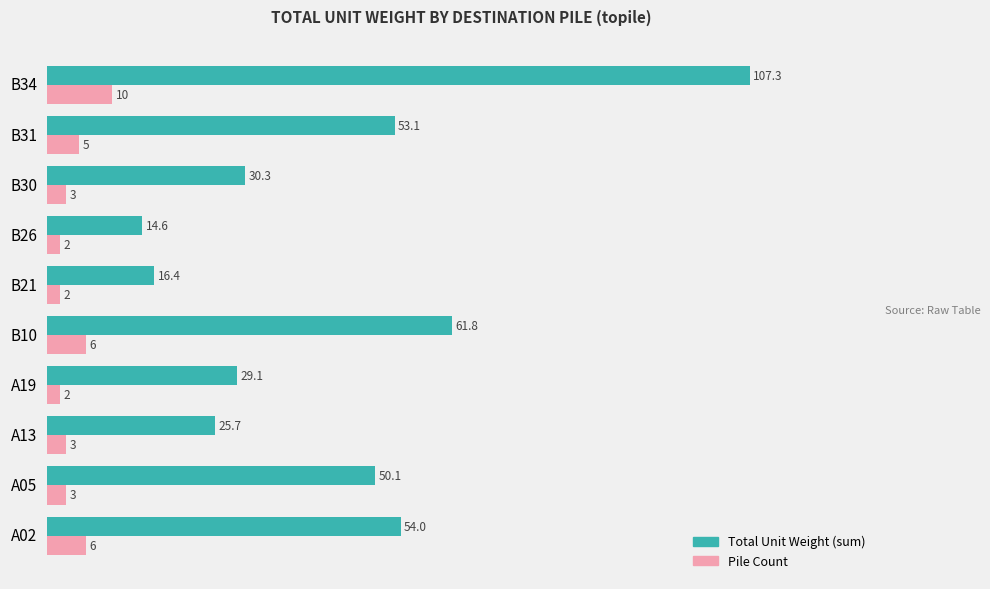

Read the Total Unit Weight (sum) value at A19.

29.1